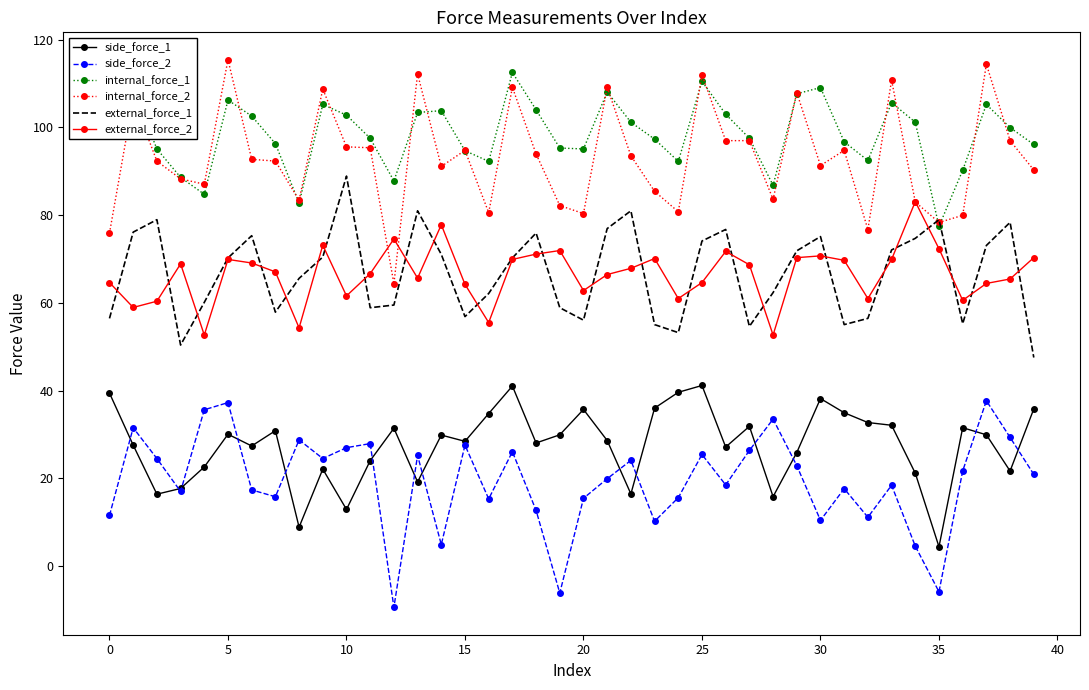

What is the smallest value displayed?

-9.4